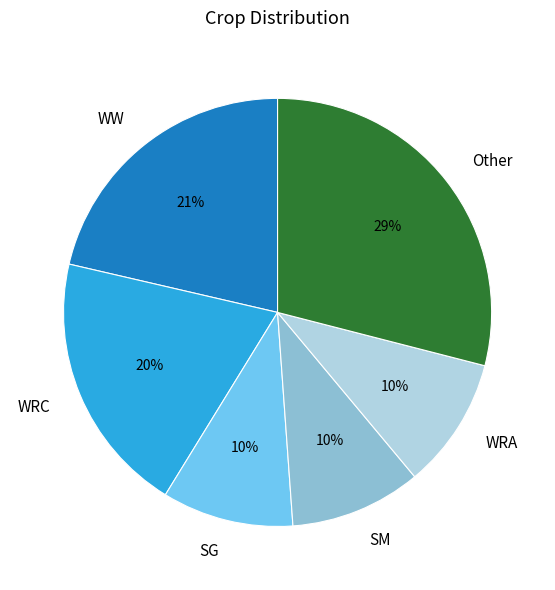

To the nearest percent, what is the combined percentage of SM and Other?

39%